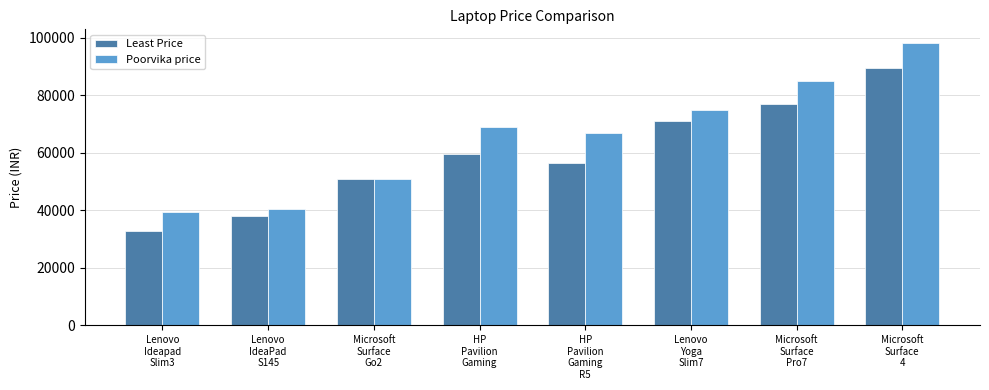

Which category has the lowest value across all series?

Lenovo
Ideapad
Slim3